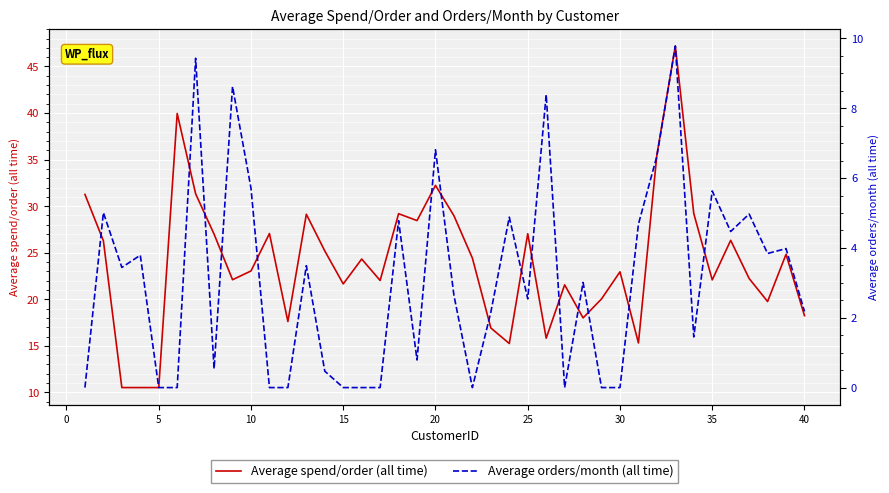

What is the lowest value of the Average spend/order (all time) series?

10.5